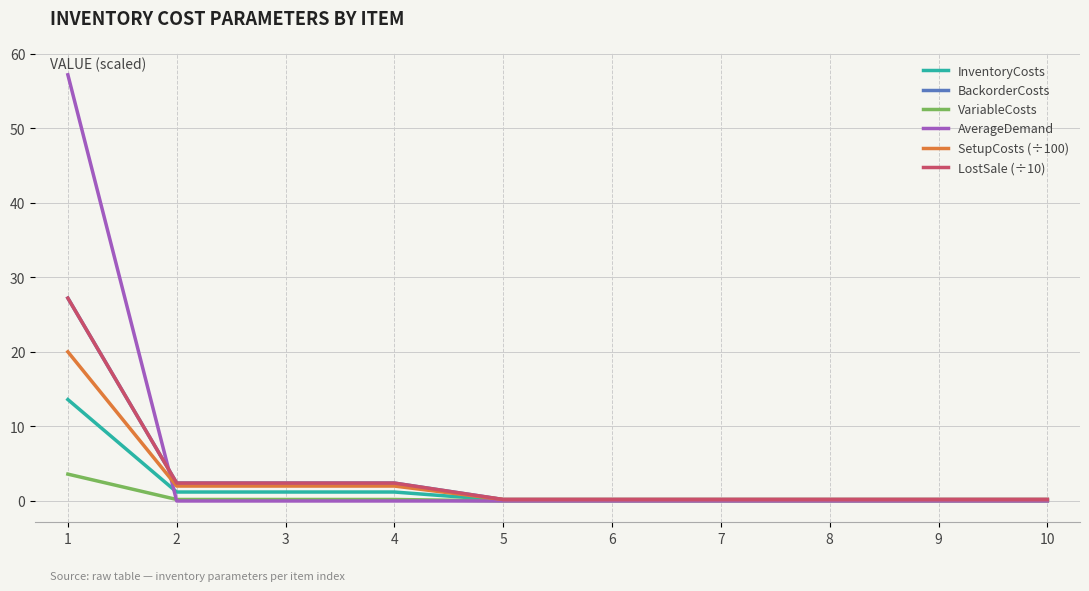

Is this an area chart (filled region under the line)?

No